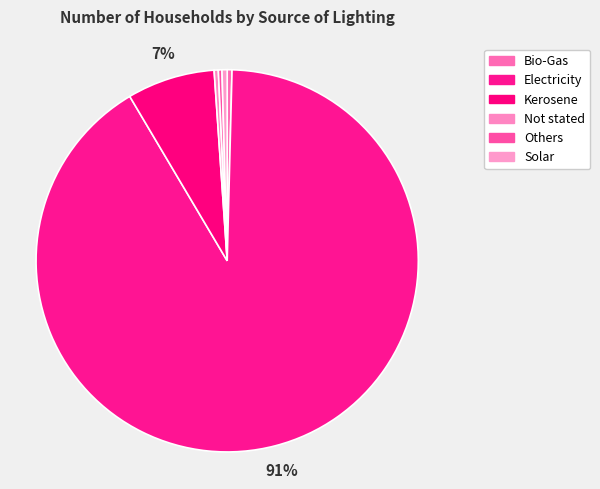

Does any single category account for the majority?

Yes